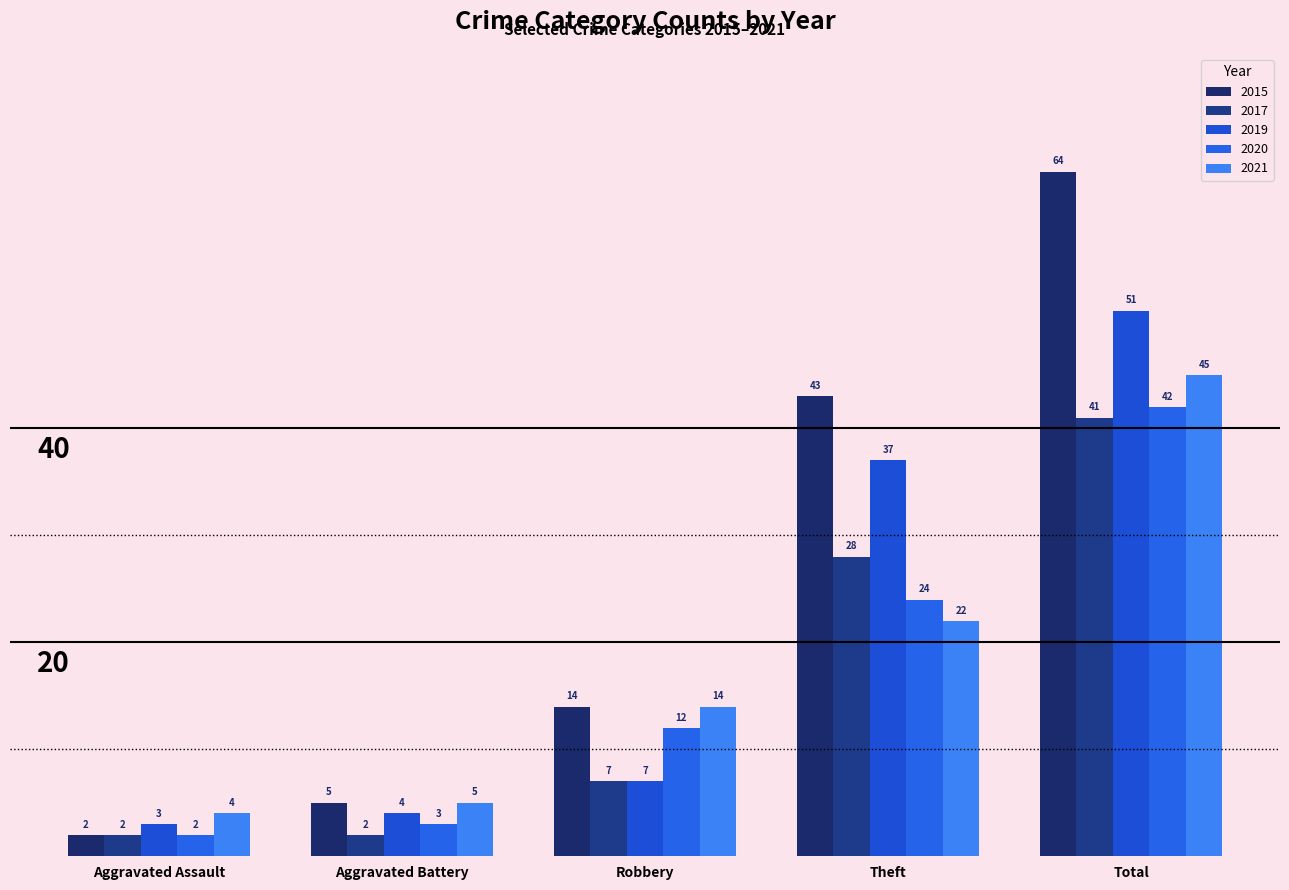

Between Robbery and Theft, which series saw the biggest shift?

2019